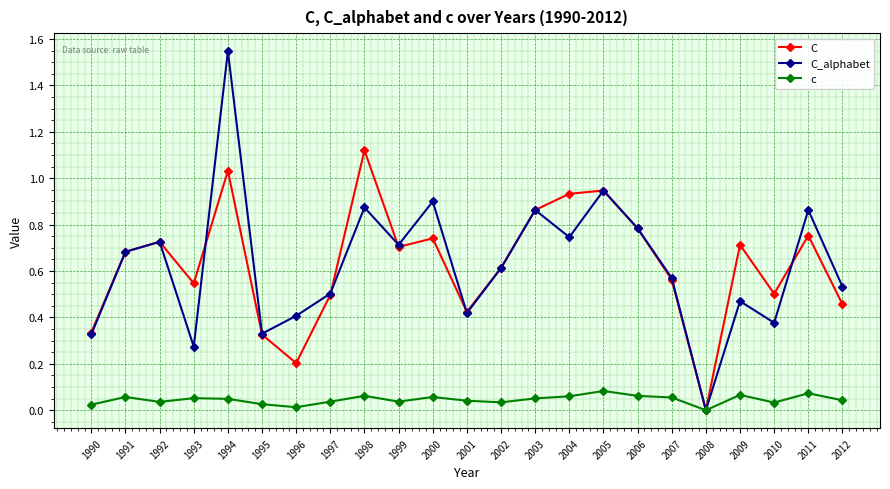

At which category is the sum across all series the highest?

1994